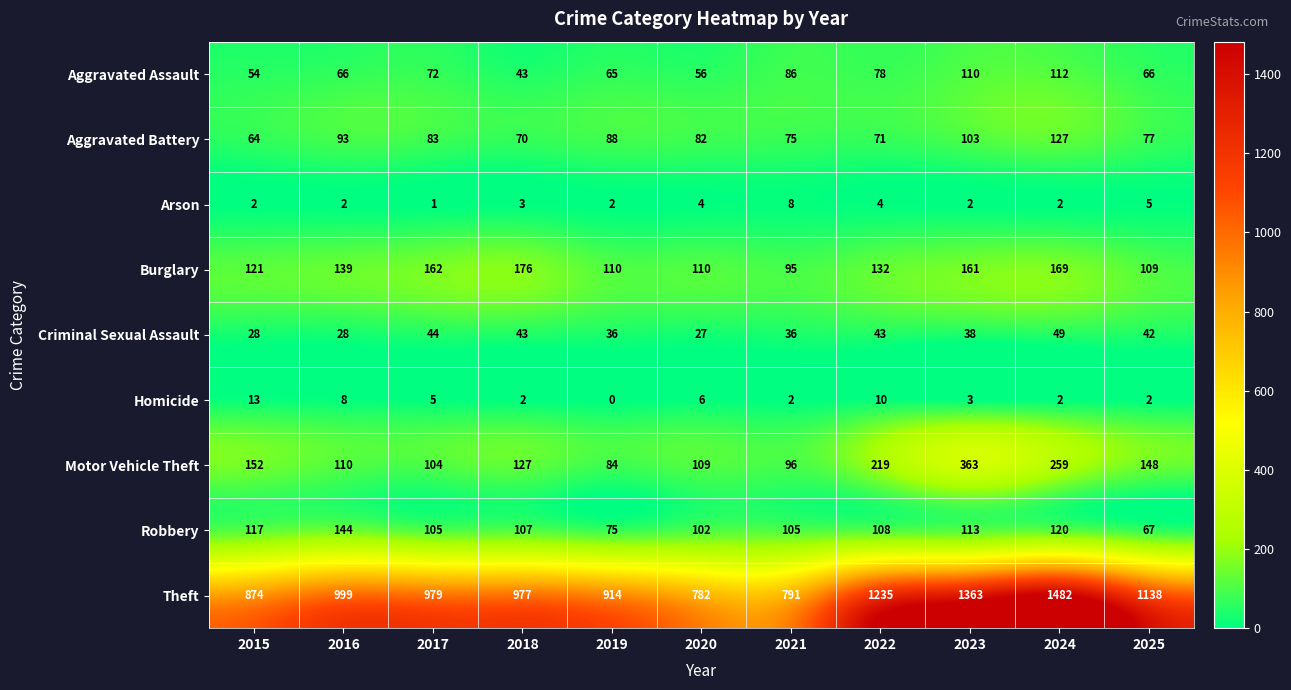

At how many categories does at least one series exceed 959?

7